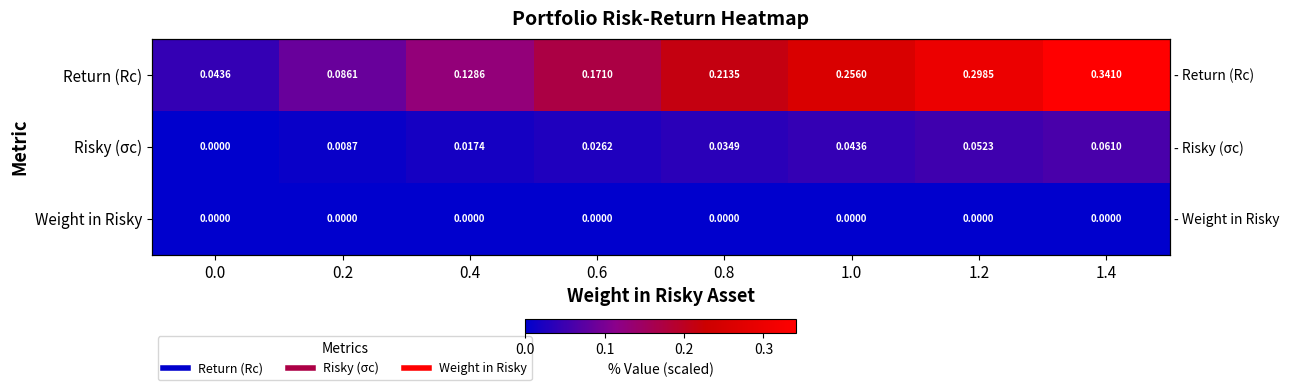

Is it true that Return (Rc) equals 0.2 at 0.8?

True